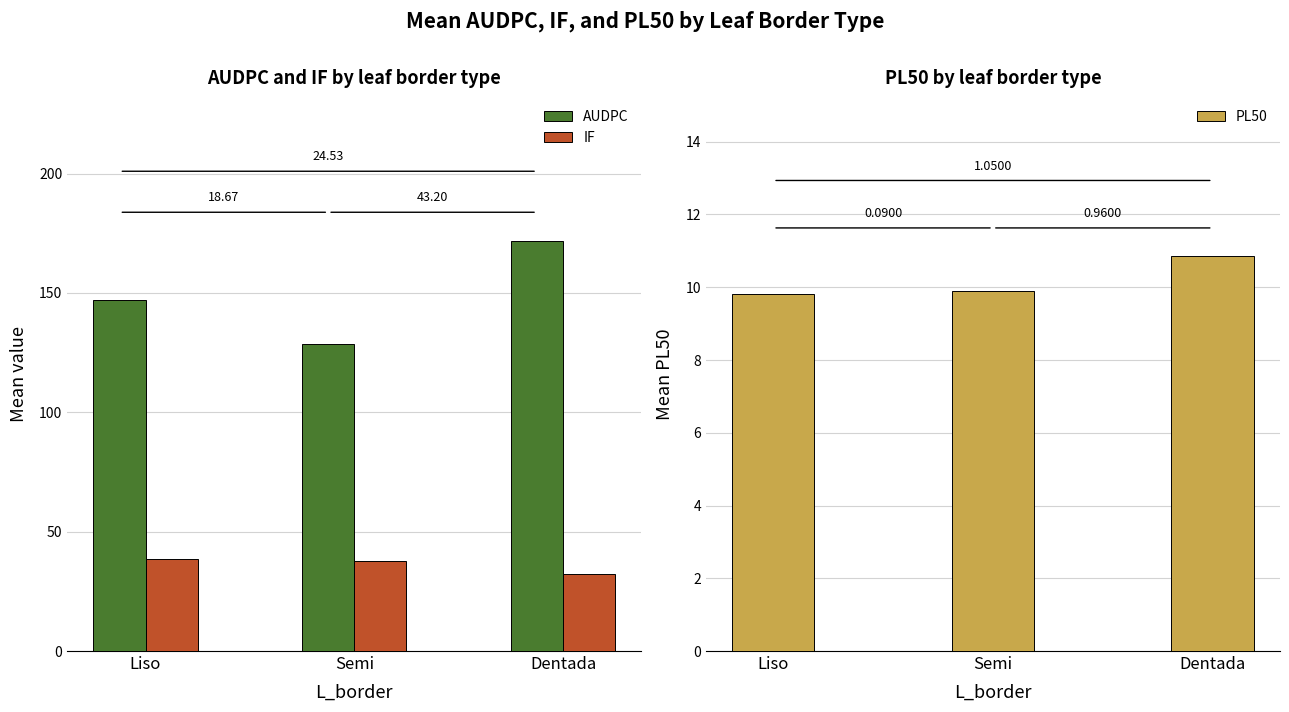

What are all the series names shown in the legend?

AUDPC, IF, PL50